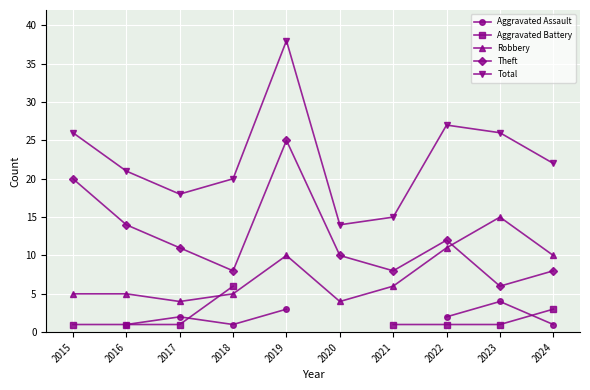

The value of Robbery at 2024 is 10. True or false?

True